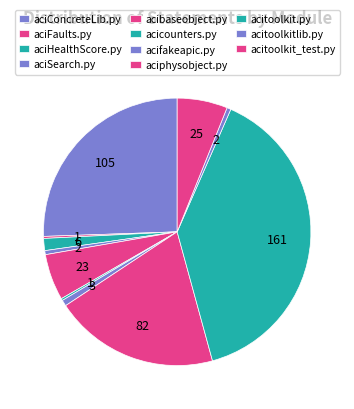

What is the change in value from acifakeapic.py to acitoolkit_test.py?

+22